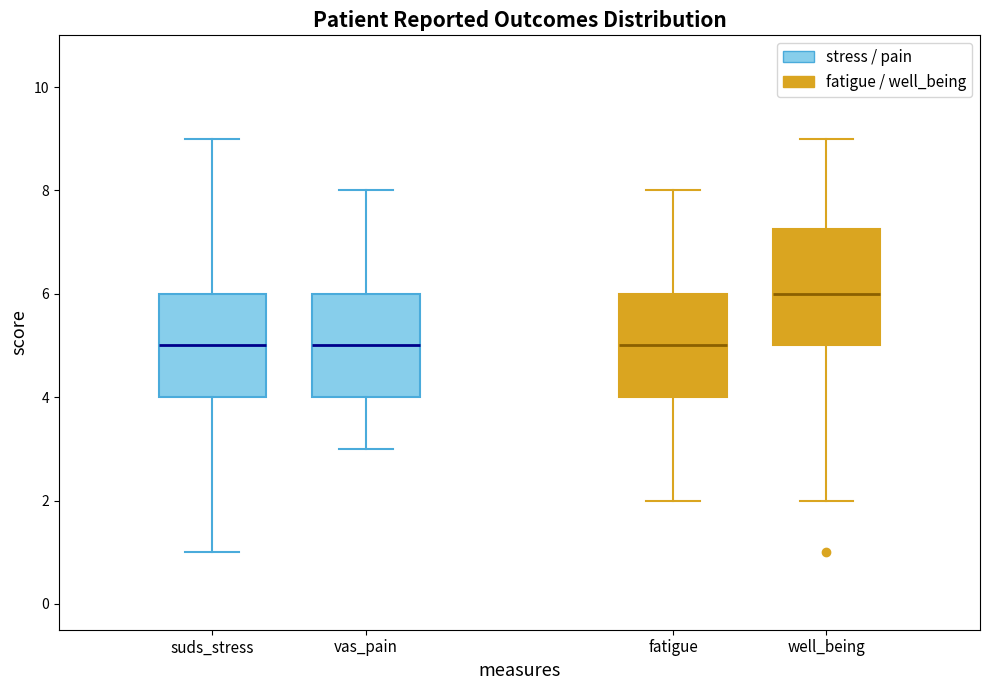

Which box is the tallest, from its lower edge to its upper edge?

well_being